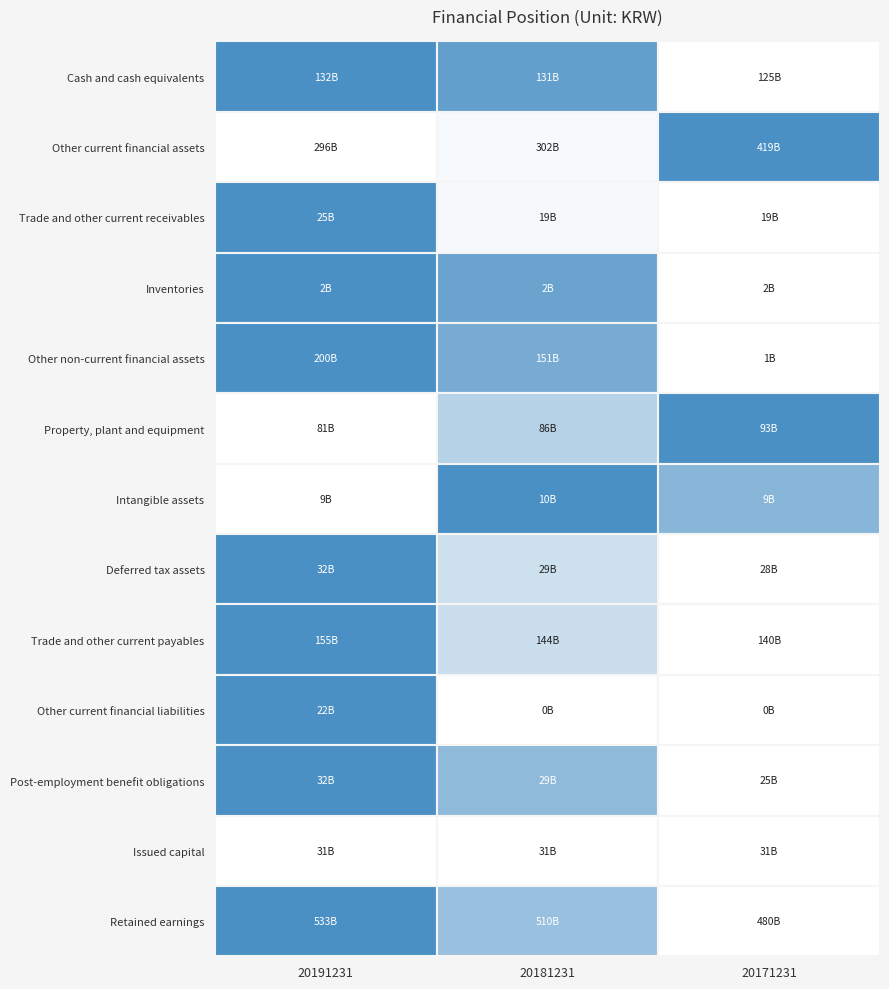

Read the Retained earnings value at 20171231, to the nearest 10.

479865526770